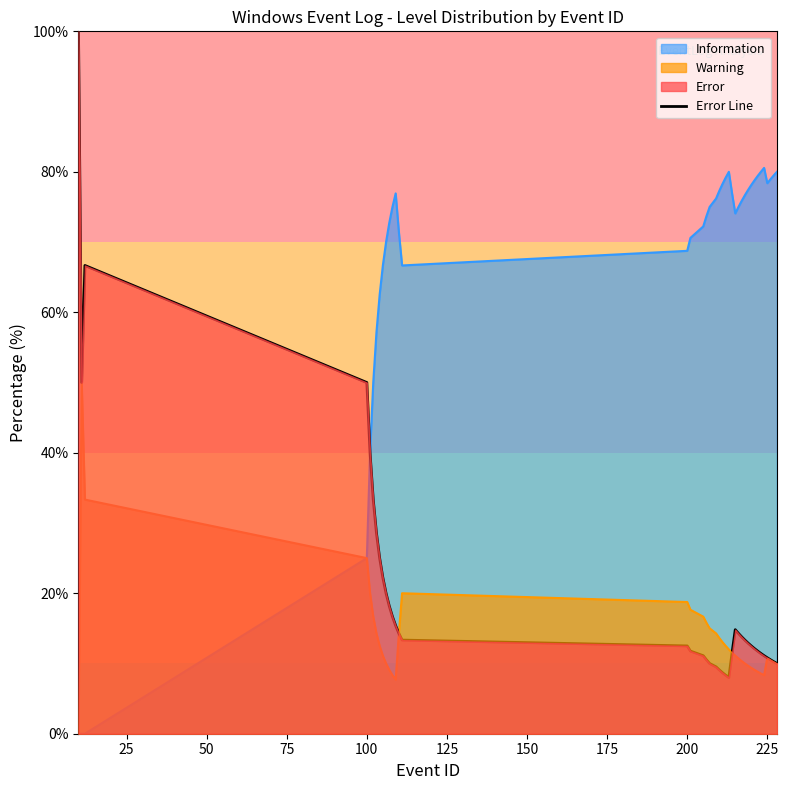

What is the smallest value displayed?

0.0